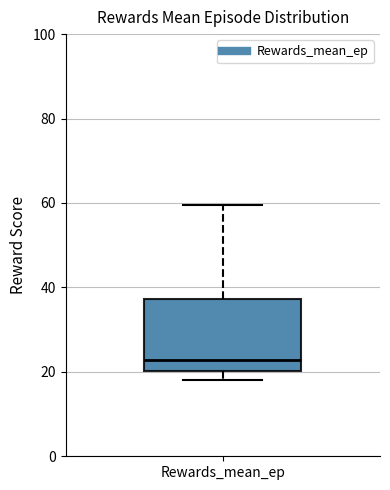

Where does the upper whisker of the box for Rewards_mean_ep end on the y-axis? The values are not printed on the chart, so give them approximately, as read against the axis.

60